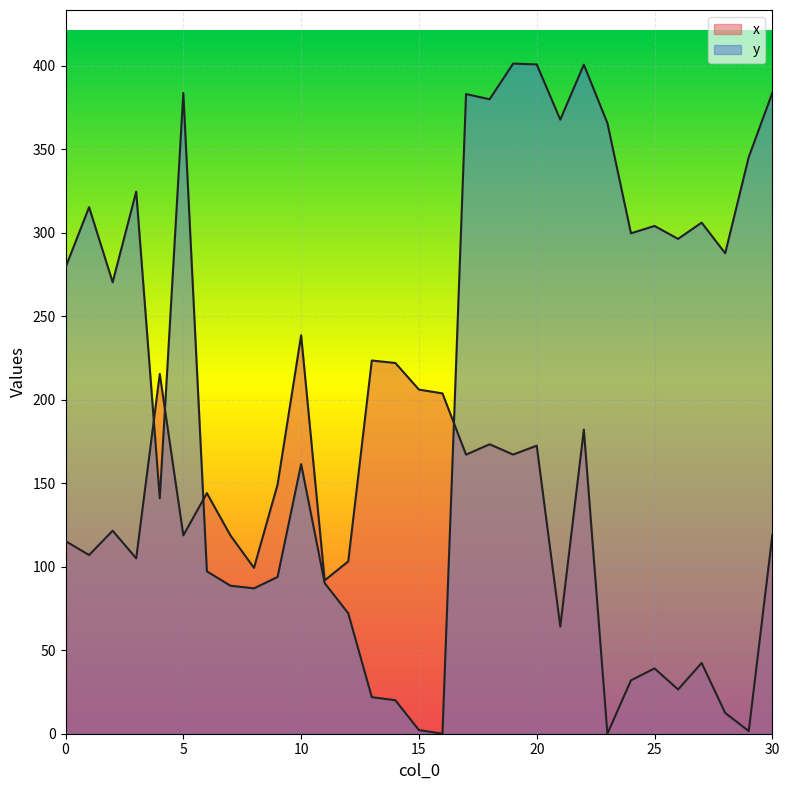

Where do x and y first cross each other?

3 and 4